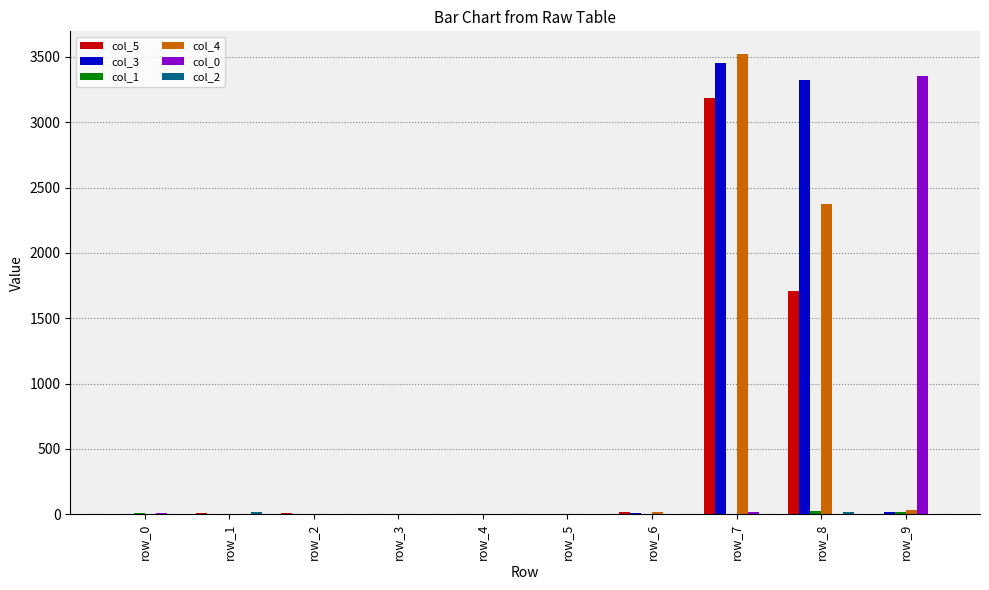

At which category is the sum across all series the highest?

row_7